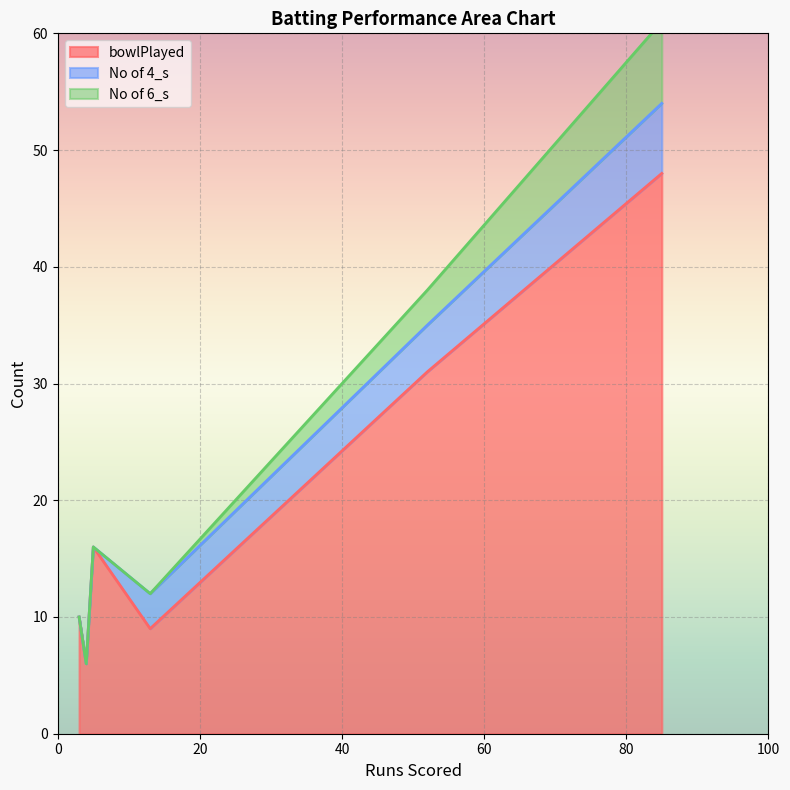

What are all the series names shown in the legend?

bowlPlayed, No of 4_s, No of 6_s